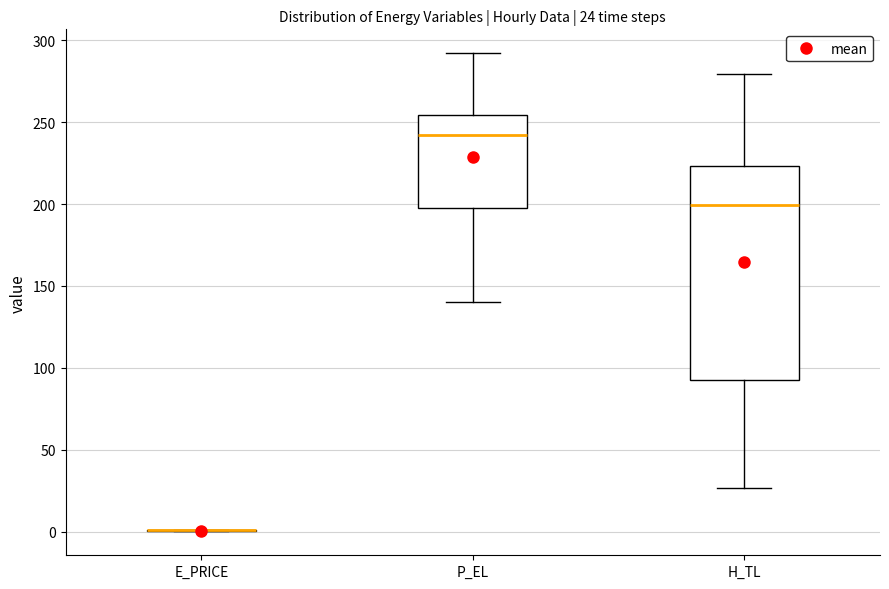

Comparing the boxes themselves (not the whiskers), which one is the tallest?

H_TL